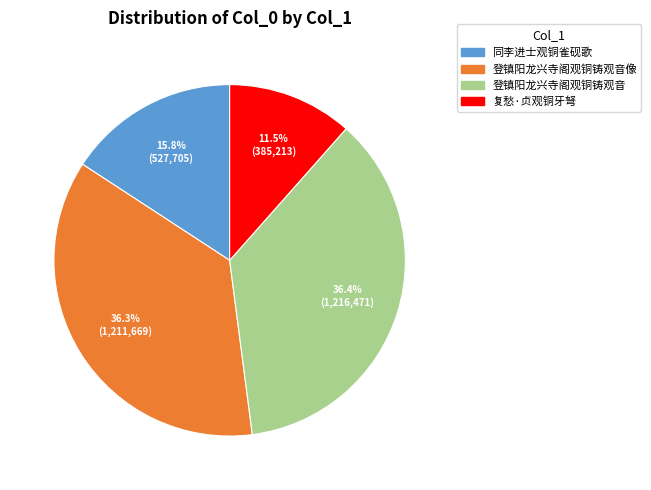

Is there a majority slice in this chart?

No